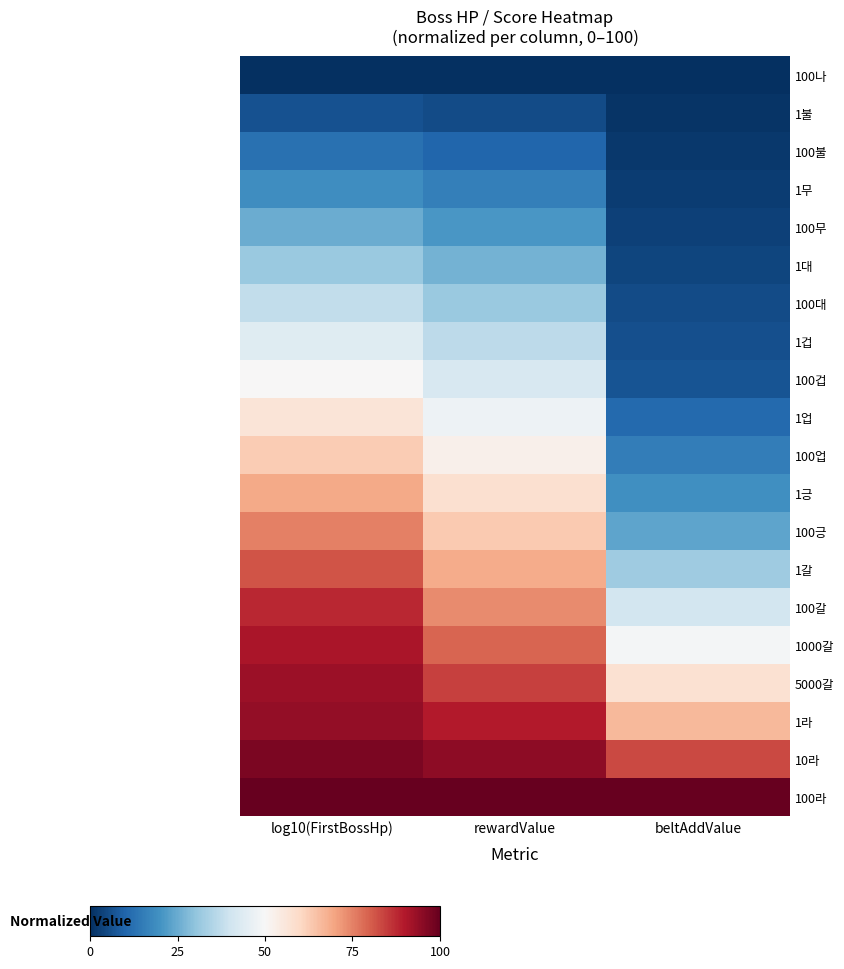

Between rewardValue and beltAddValue, which is larger?

rewardValue